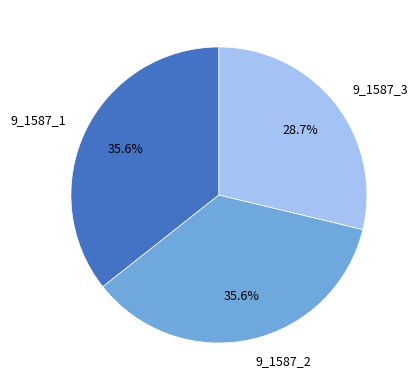

To the nearest percent, what portion does 9_1587_2 represent?

36%